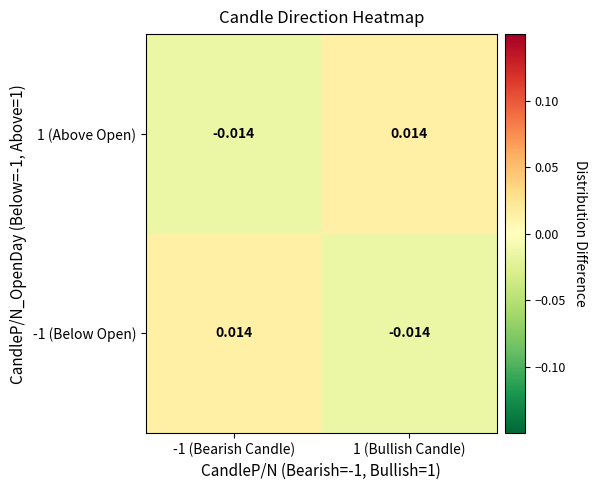

How many negative values does the 1 (Above Open) series have?

1